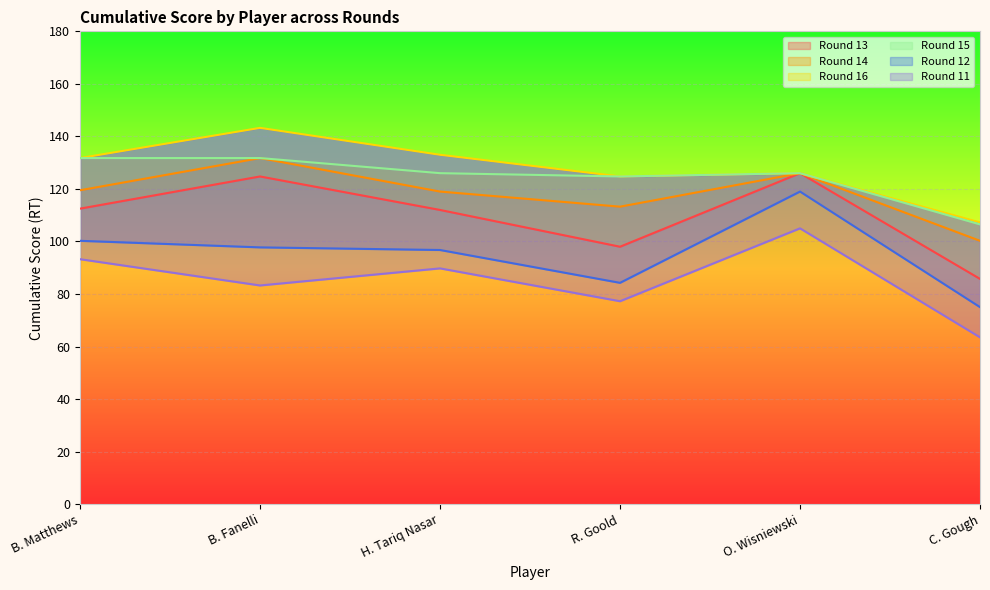

At which category does Round 13 reach its first local peak?

B. Fanelli